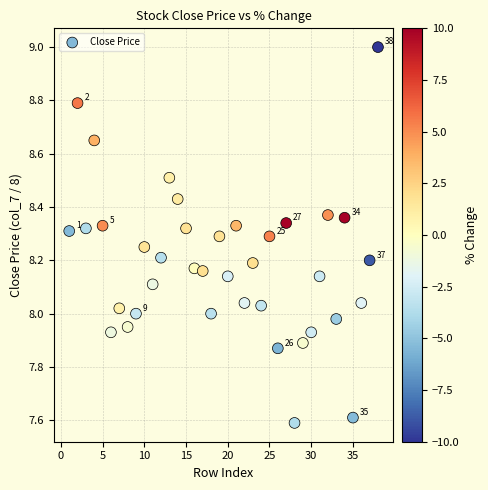

What is the range of X values (max minus min)?

37.0